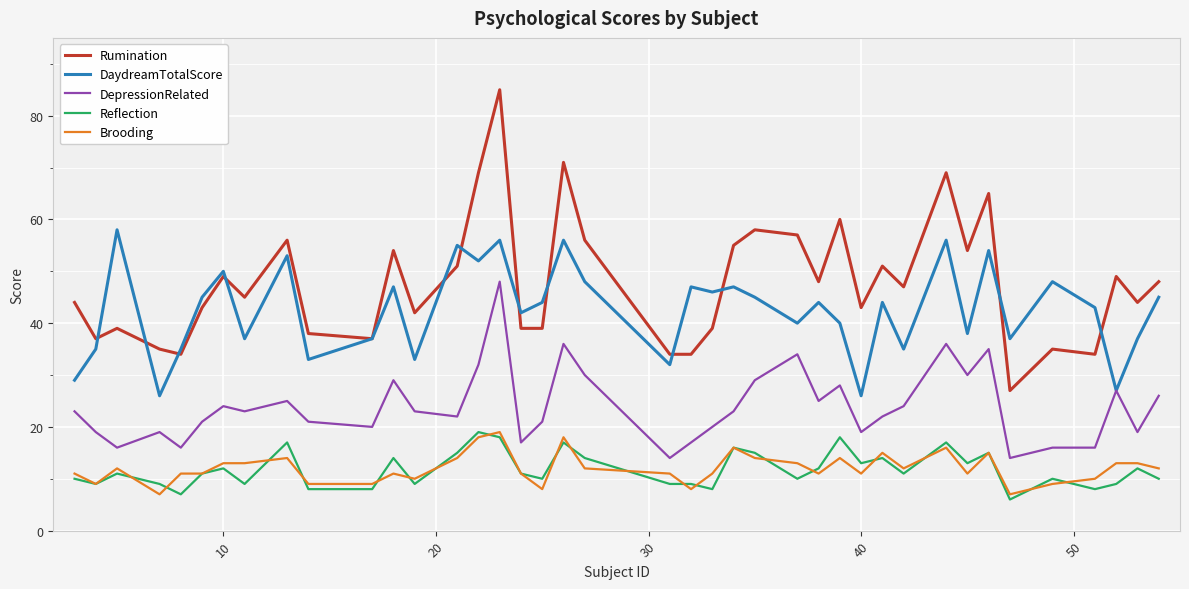

How many interior local peaks does the DaydreamTotalScore series have?

14